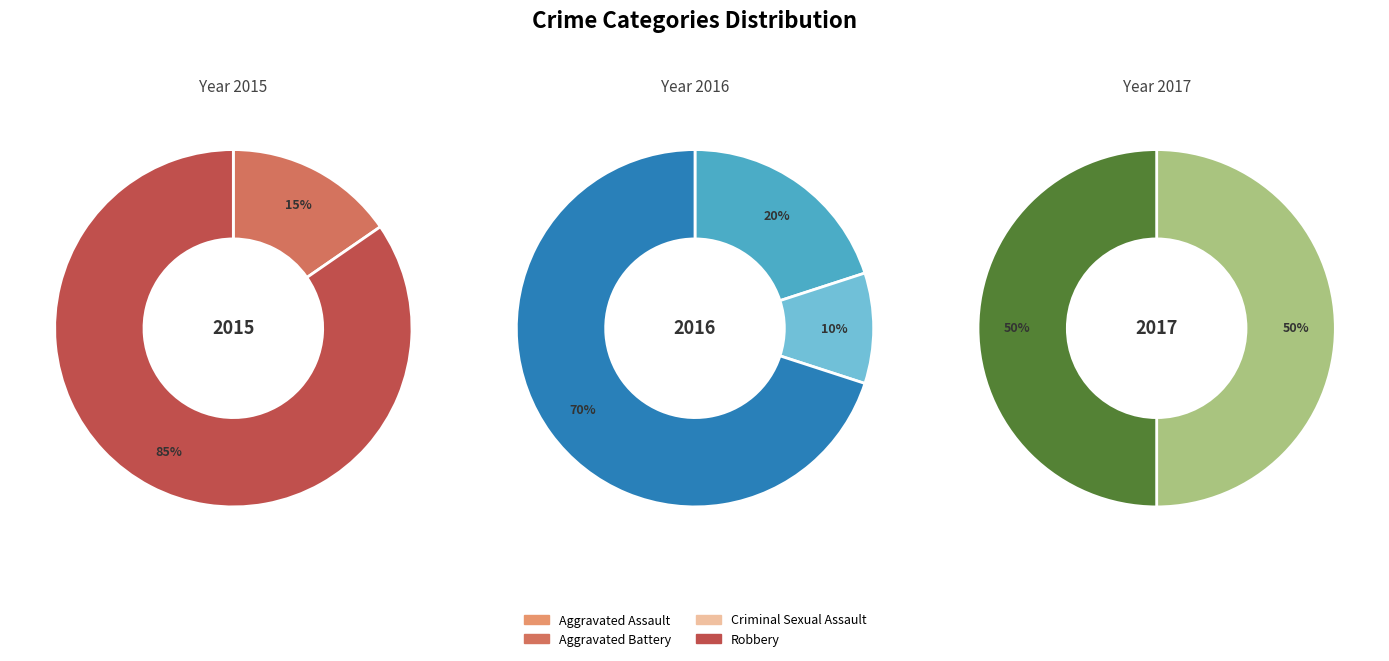

To the nearest percent, what is the combined percentage of Aggravated Assault and Criminal Sexual Assault?

13%